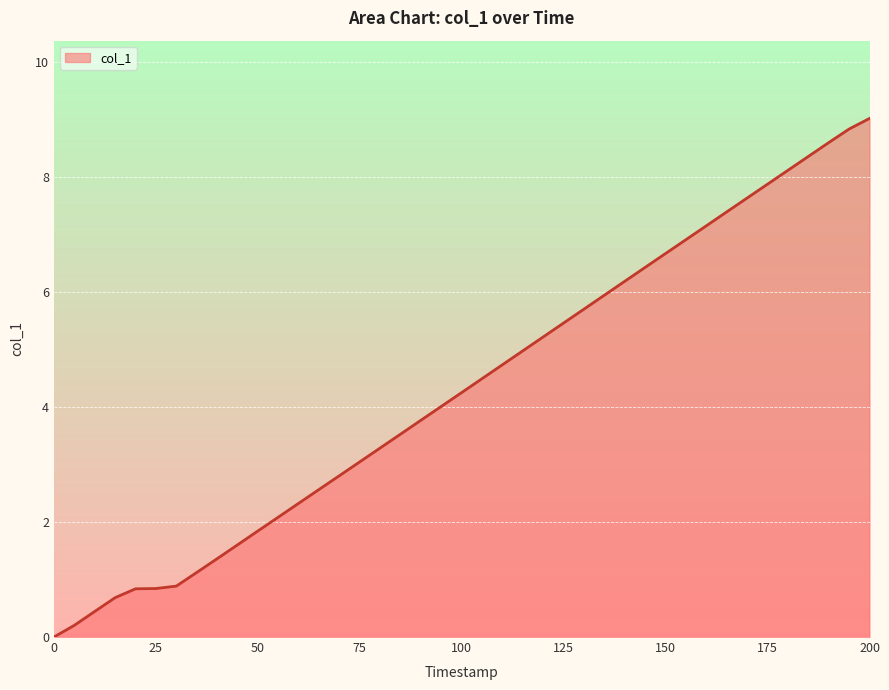

How many lines are shown in the chart?

1